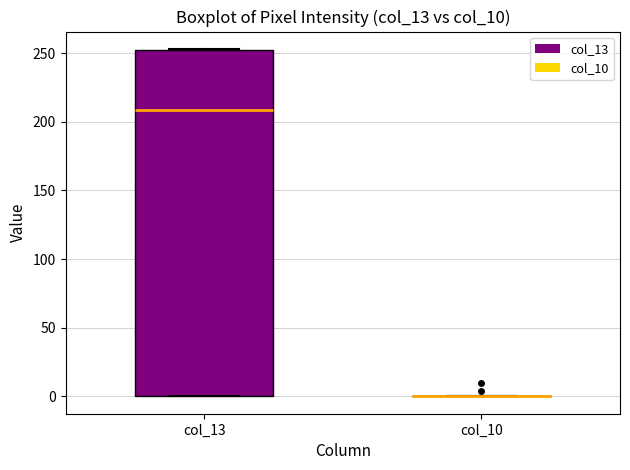

Which box is the tallest, from its lower edge to its upper edge?

col_13